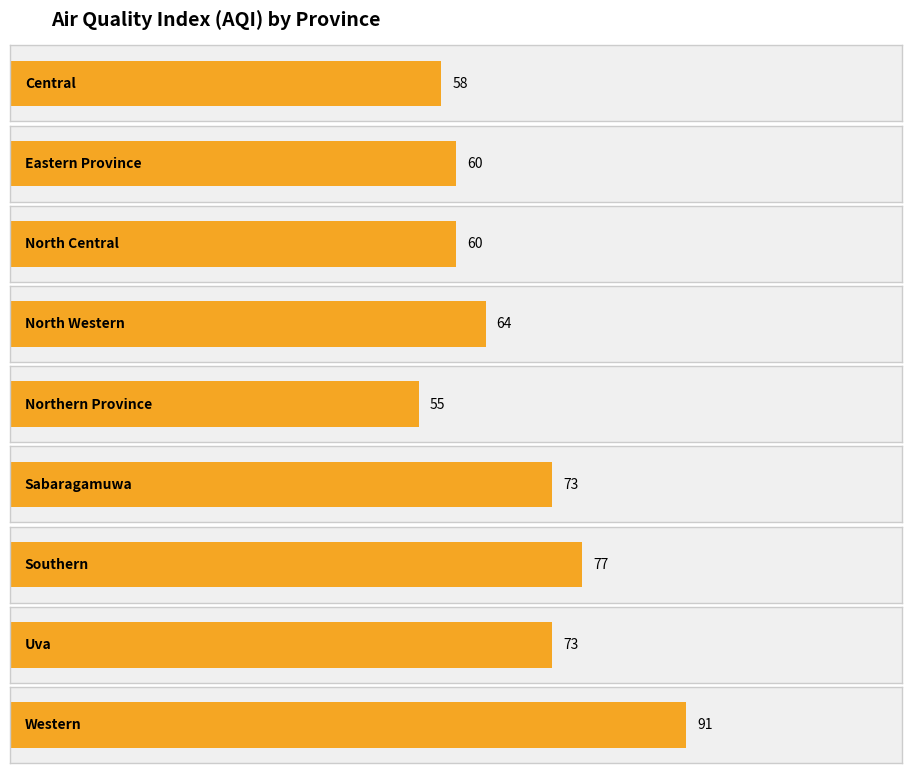

What is the label of the 7th bar from the left?

Southern